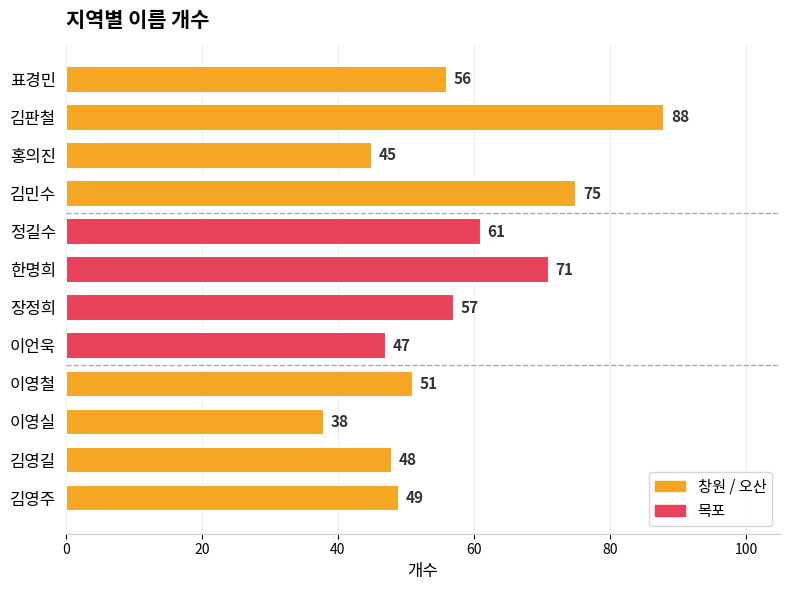

What is the difference between the maximum and minimum values?

50